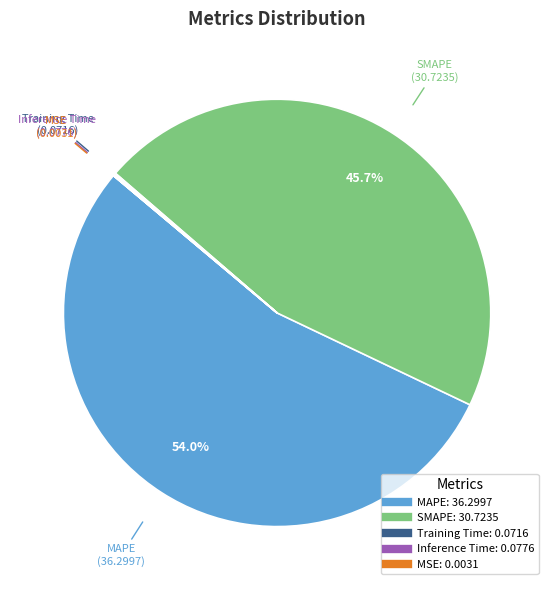

What is the largest slice in the pie chart?

MAPE